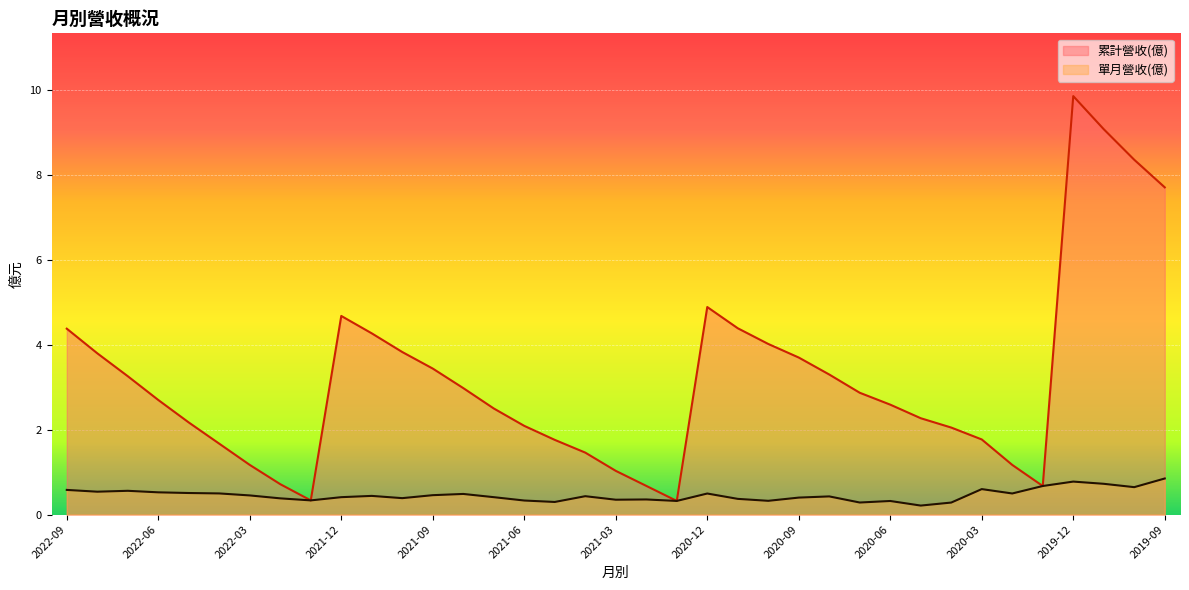

True or false: 累計營收(億) and 單月營收(億) intersect in this chart.

False